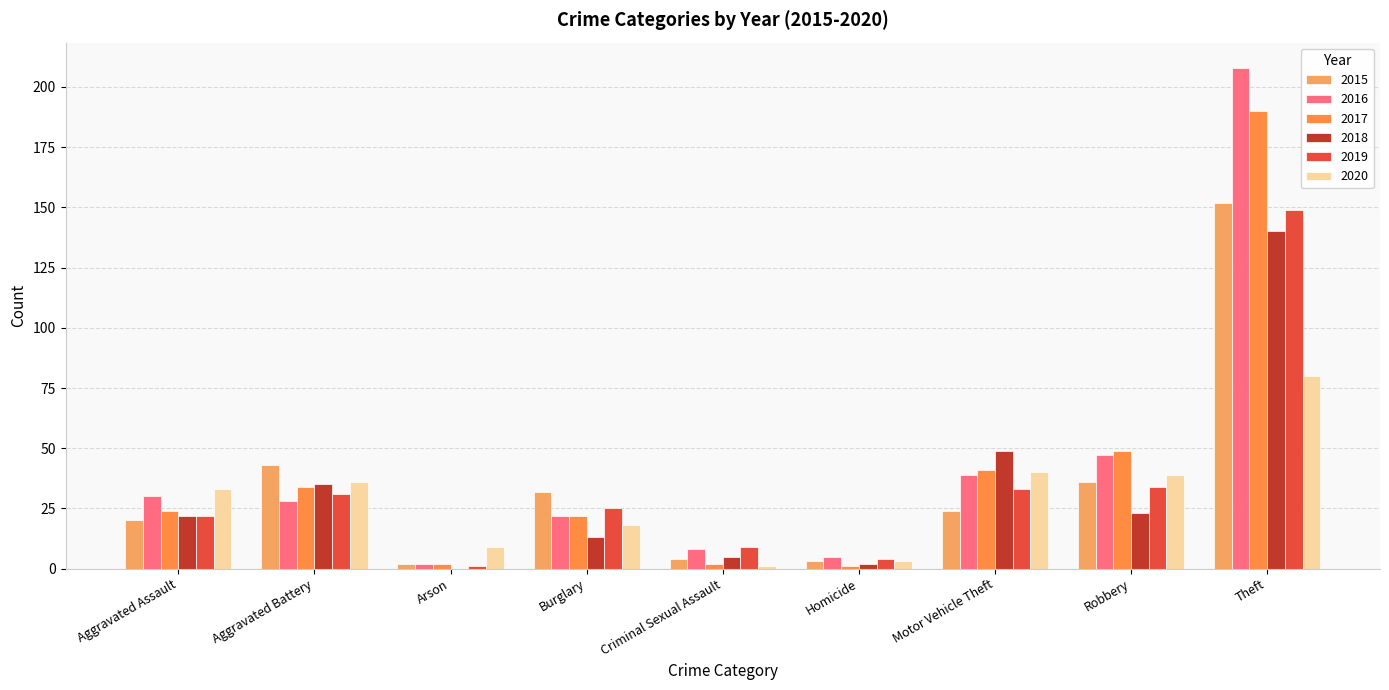

What is the minimum value for 2016?

2